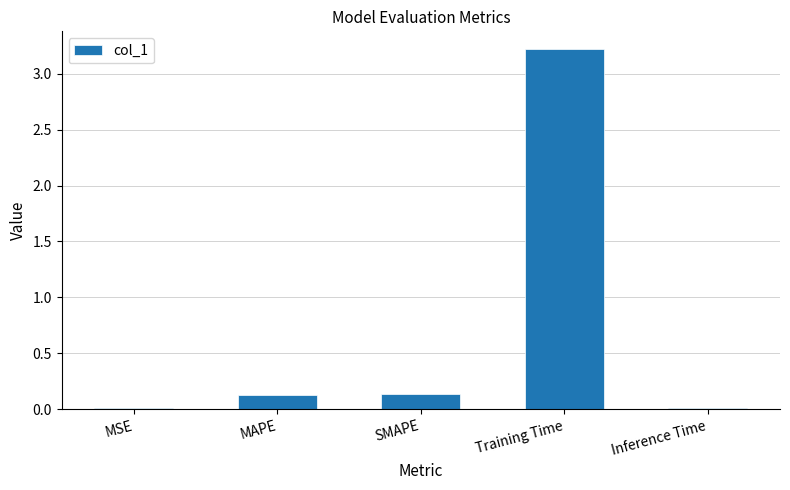

What is the change in value from SMAPE to Training Time?

+3.1